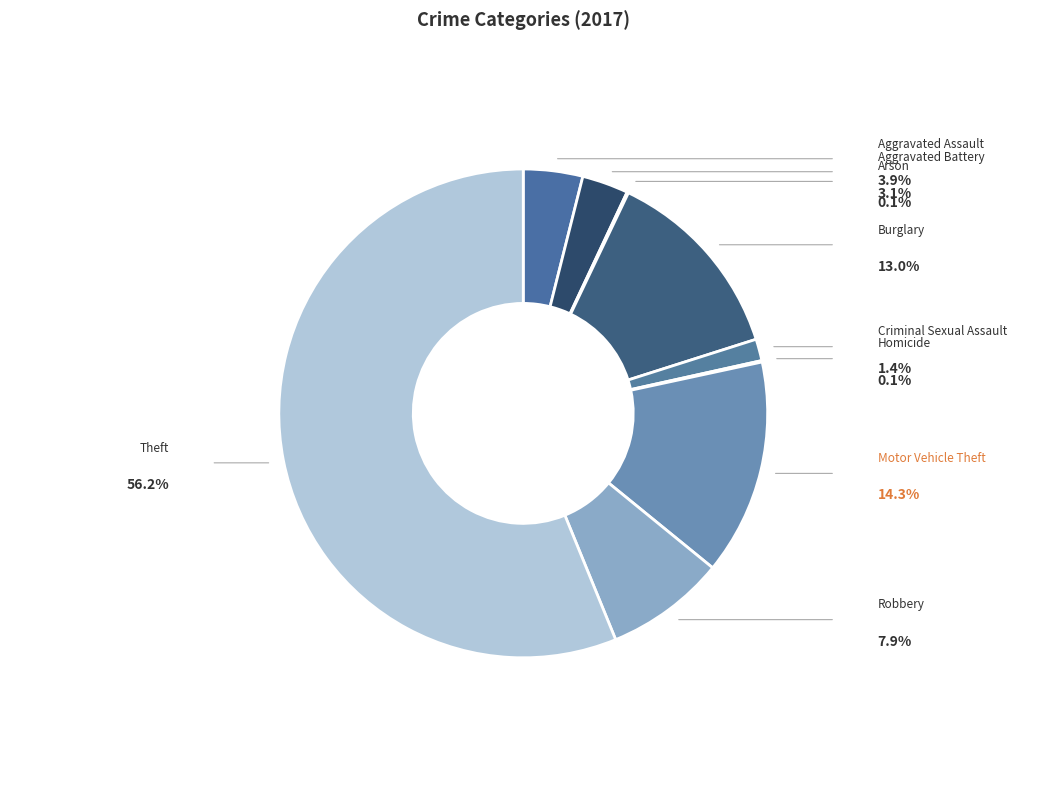

What is the ratio of the value at Criminal Sexual Assault to the value at Arson?

15.0